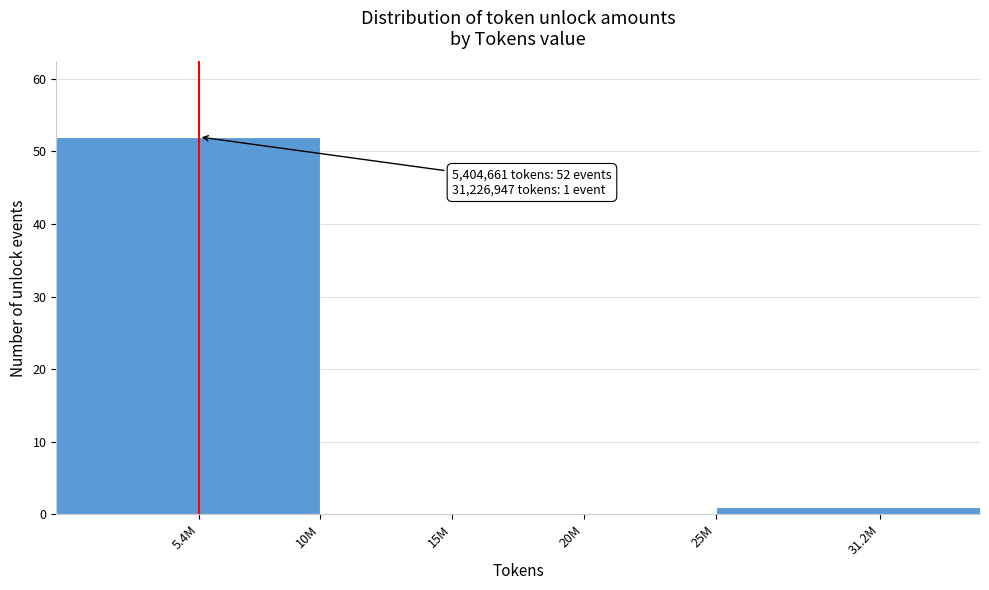

Reading left to right, list all the values displayed in this chart.

5.4M=52	15M=0	20M=0	31.2M=1